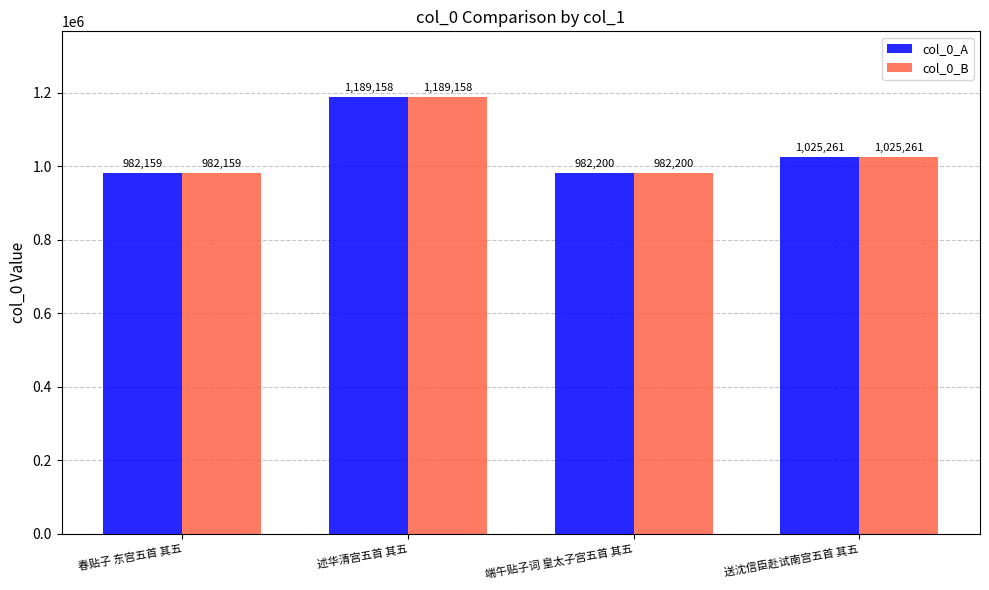

What is the label of the 3rd bar from the left?

端午贴子词 皇太子宫五首 其五